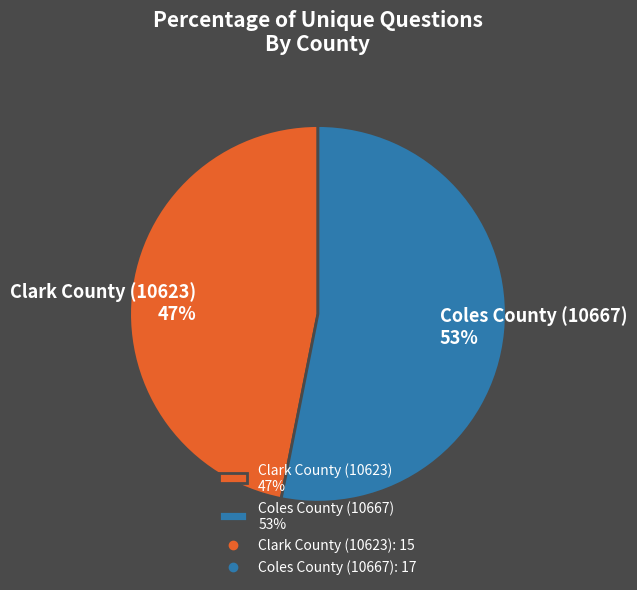

Which has a higher value, Clark County (10623) or Coles County (10667)?

Coles County (10667)